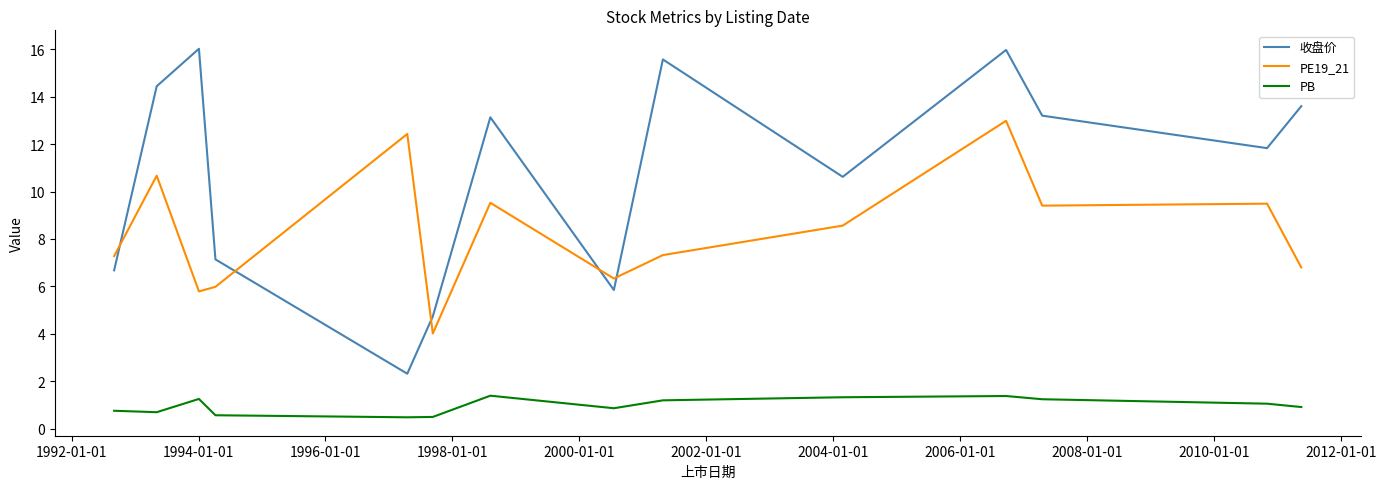

True or false: PB and PE19_21 cross at least once.

False